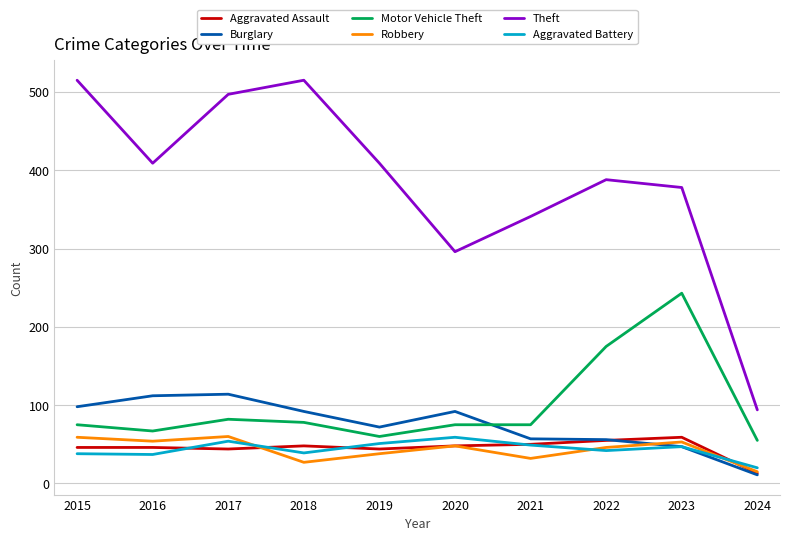

What is the difference between the Aggravated Battery values at 2016 and 2017?

17